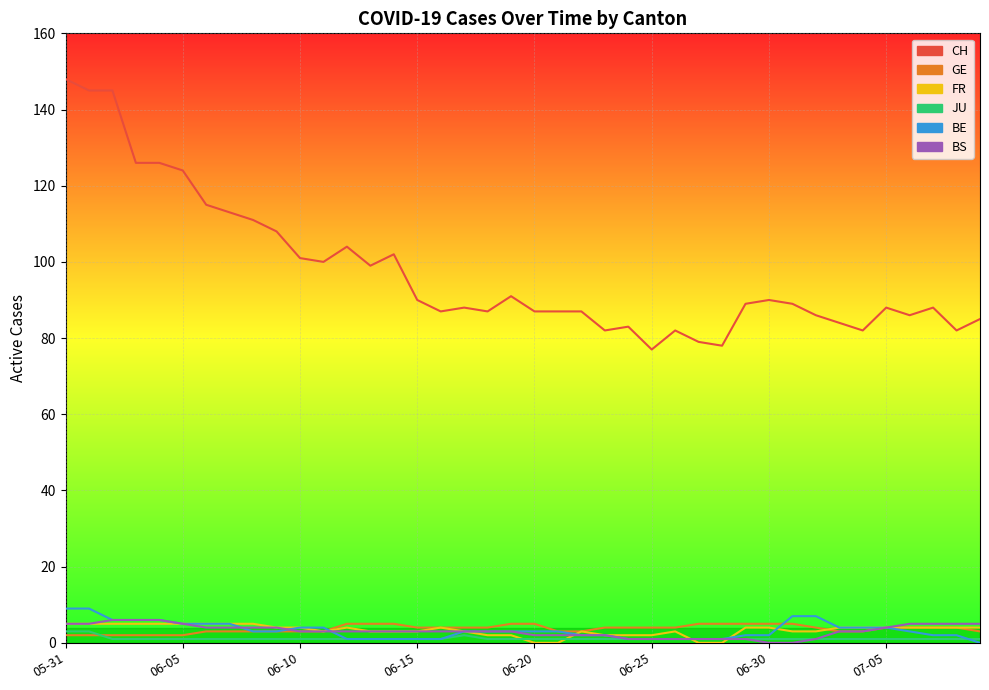

What is the difference between the highest and lowest values at 2020-06-16?

86